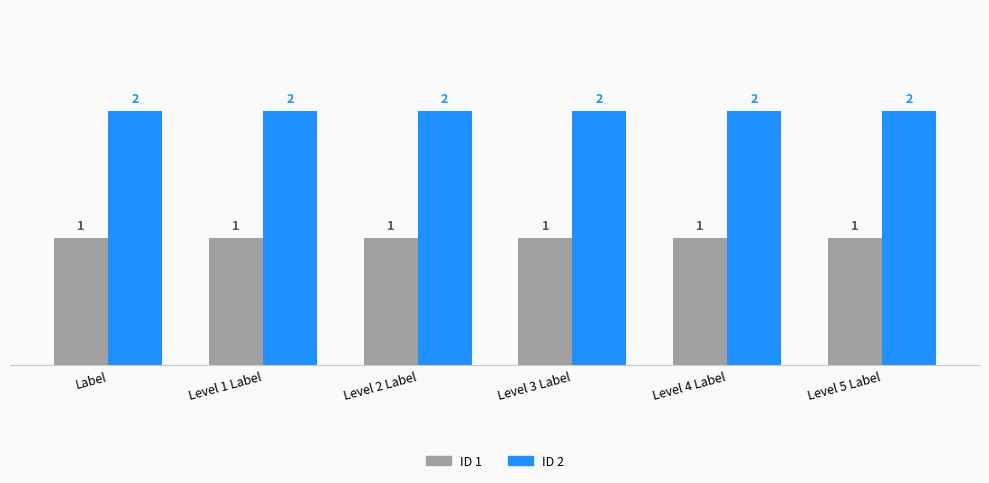

Which series has the largest total across all categories?

ID 2